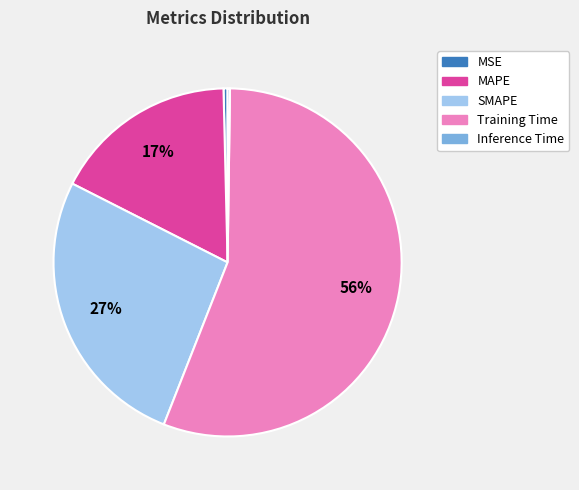

Which has a higher value, MSE or Training Time?

Training Time